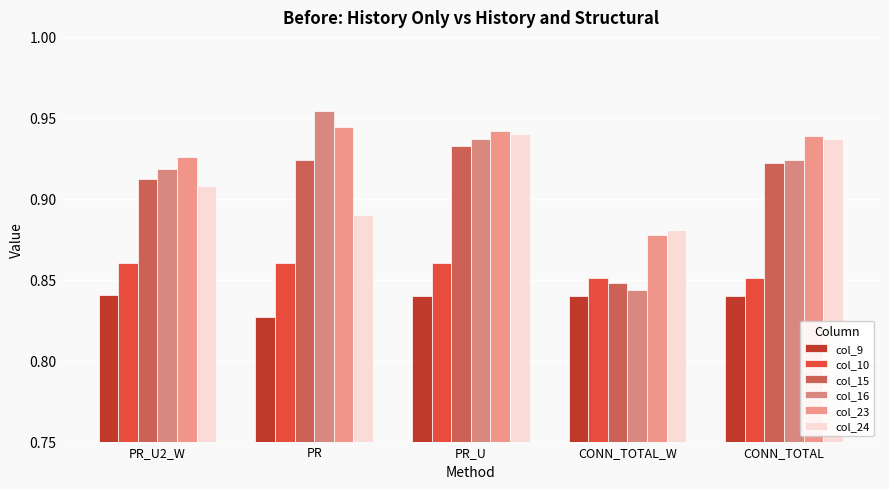

At which category is the sum across all series the highest?

PR_U